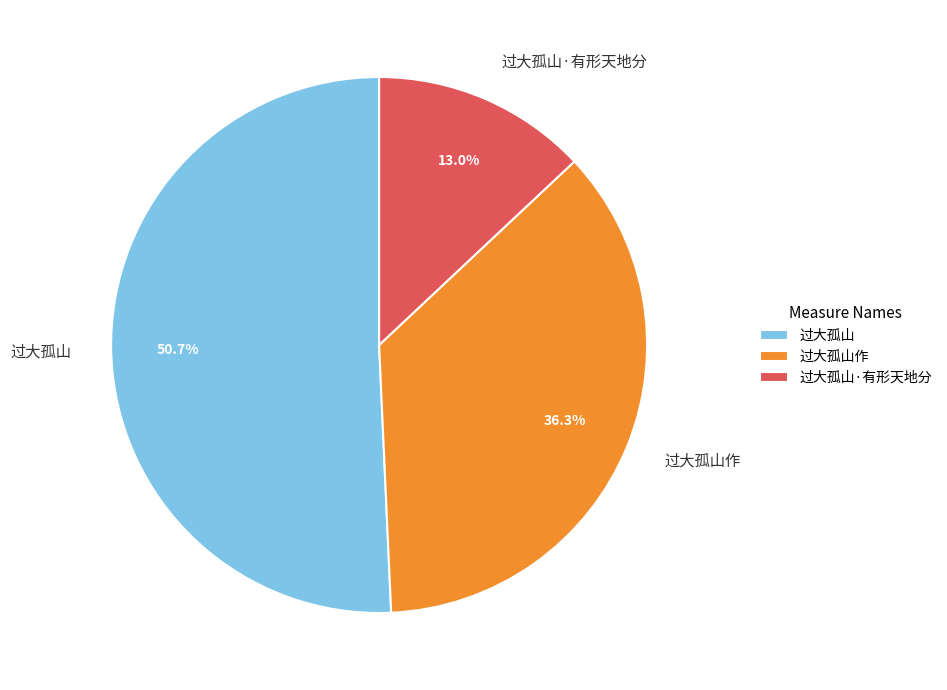

What is the ratio of the value at 过大孤山作 to the value at 过大孤山?

0.7